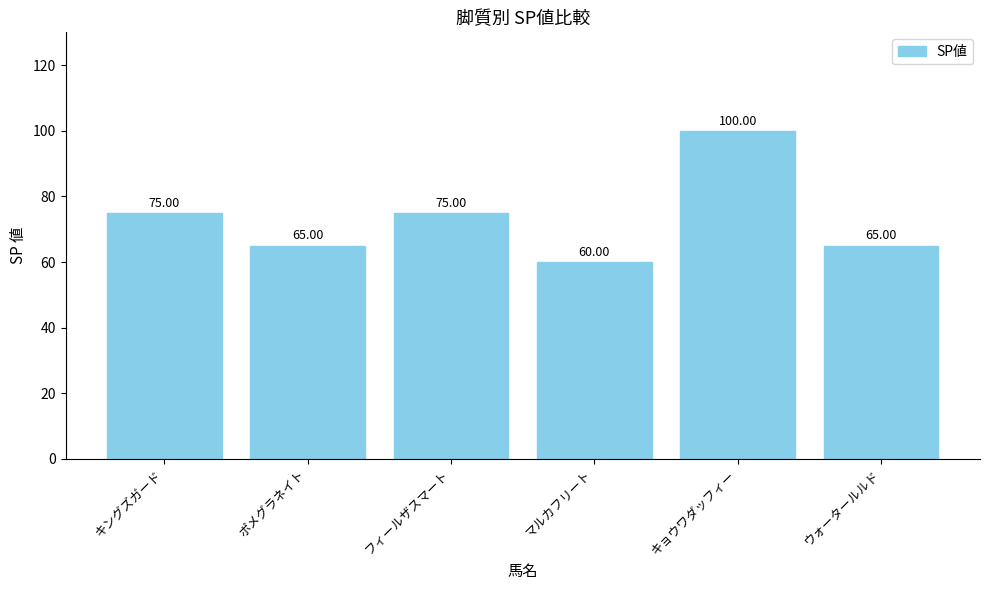

How many data points are less than 75?

3